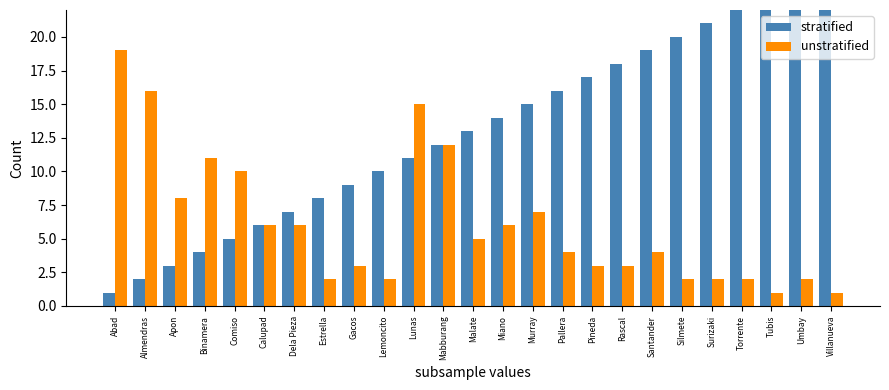

Which series has the widest spread of values?

stratified